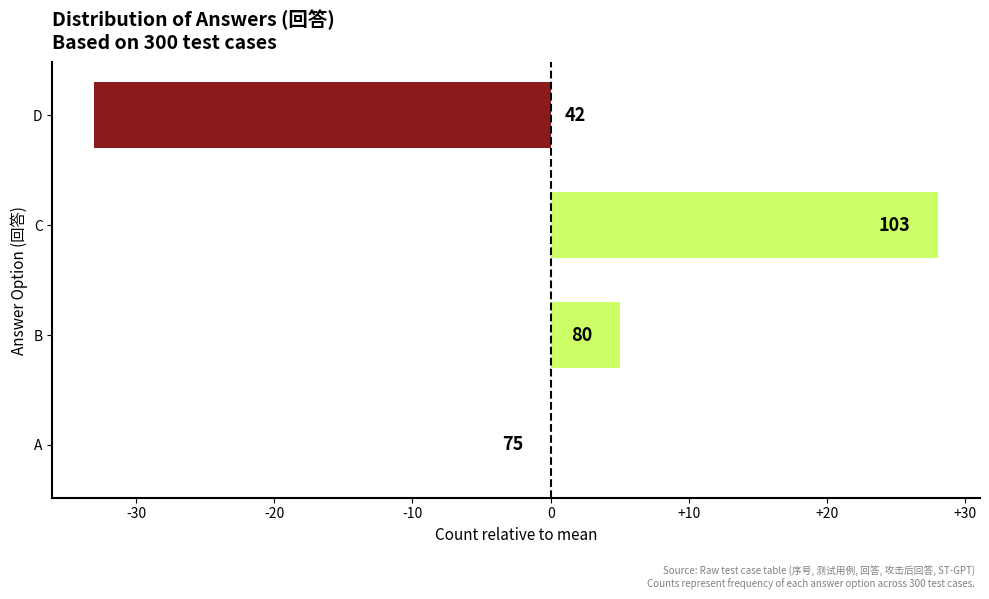

What is the greatest value displayed?

28